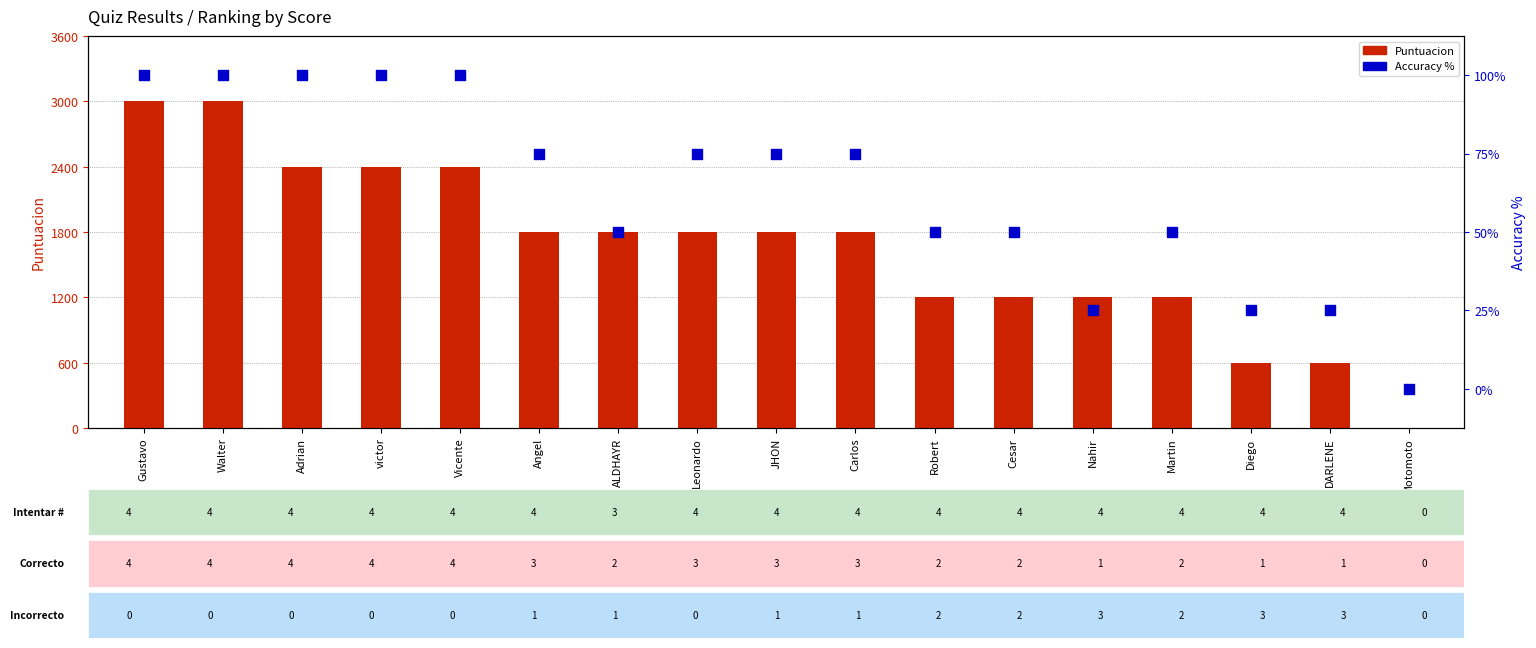

Is the value of Puntuacion at Nahir greater than the value of Accuracy % at Diego?

Yes